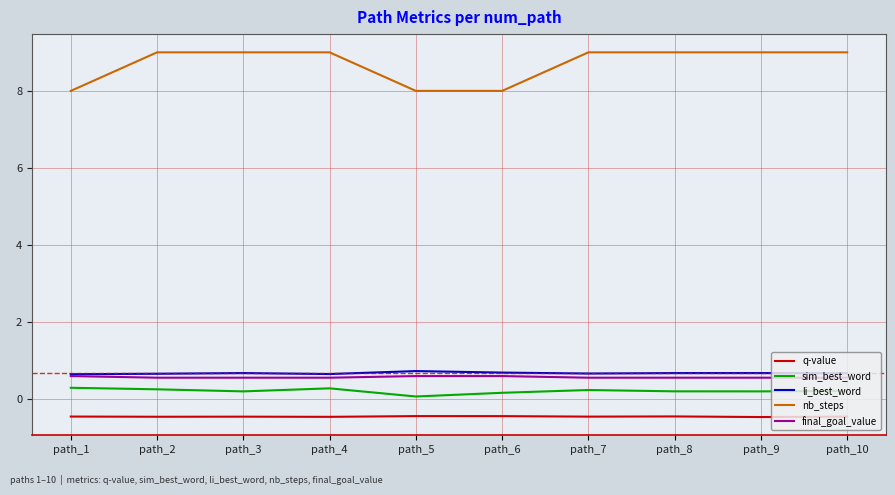

What is the smallest value displayed?

-0.5